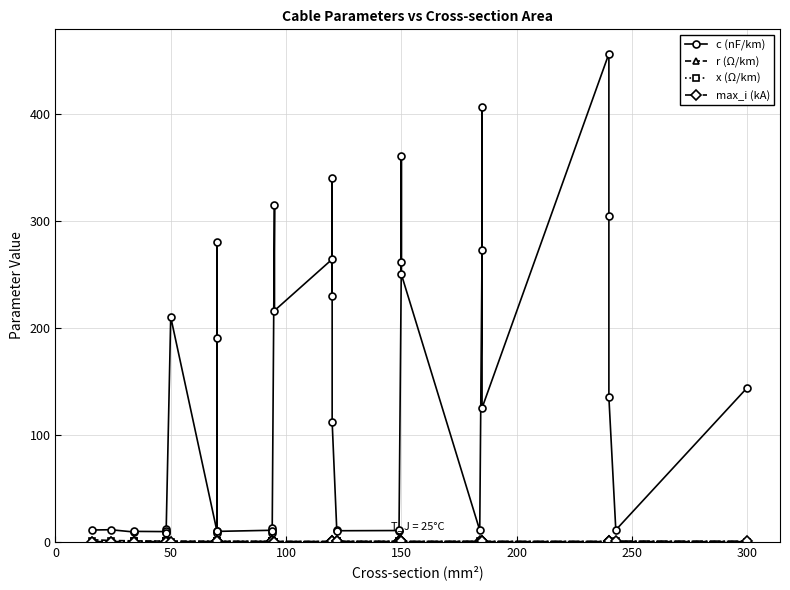

Which series has the widest spread of values?

c (nF/km)